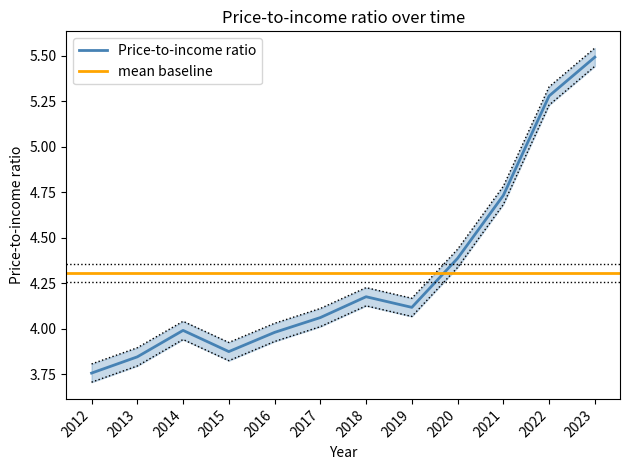

Approximately how many times larger is the value at 2016 compared to 2012?

1.1